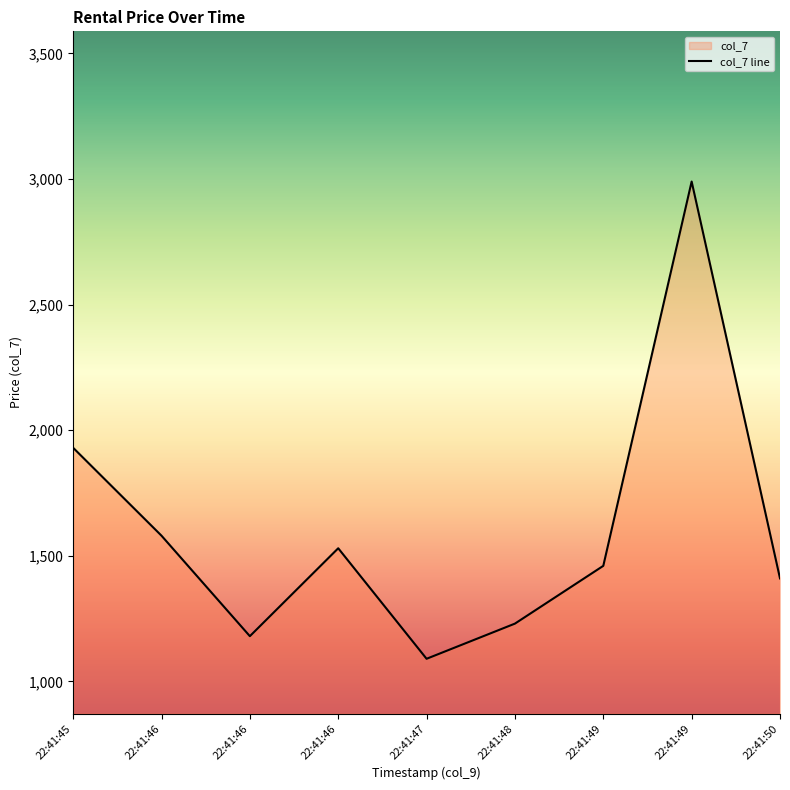

Rank the categories by value from highest to lowest.

22:41:49, 22:41:45, 22:41:46, 22:41:46, 22:41:49, 22:41:50, 22:41:48, 22:41:46, 22:41:47